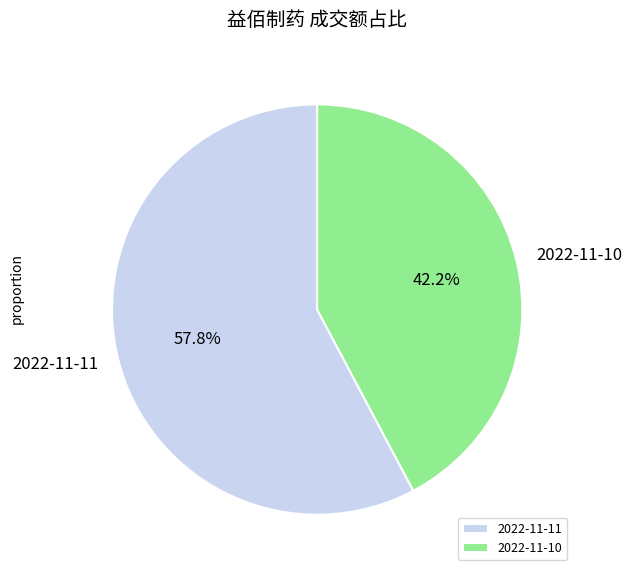

True or false: 2022-11-10 accounts for 42% of the total.

True